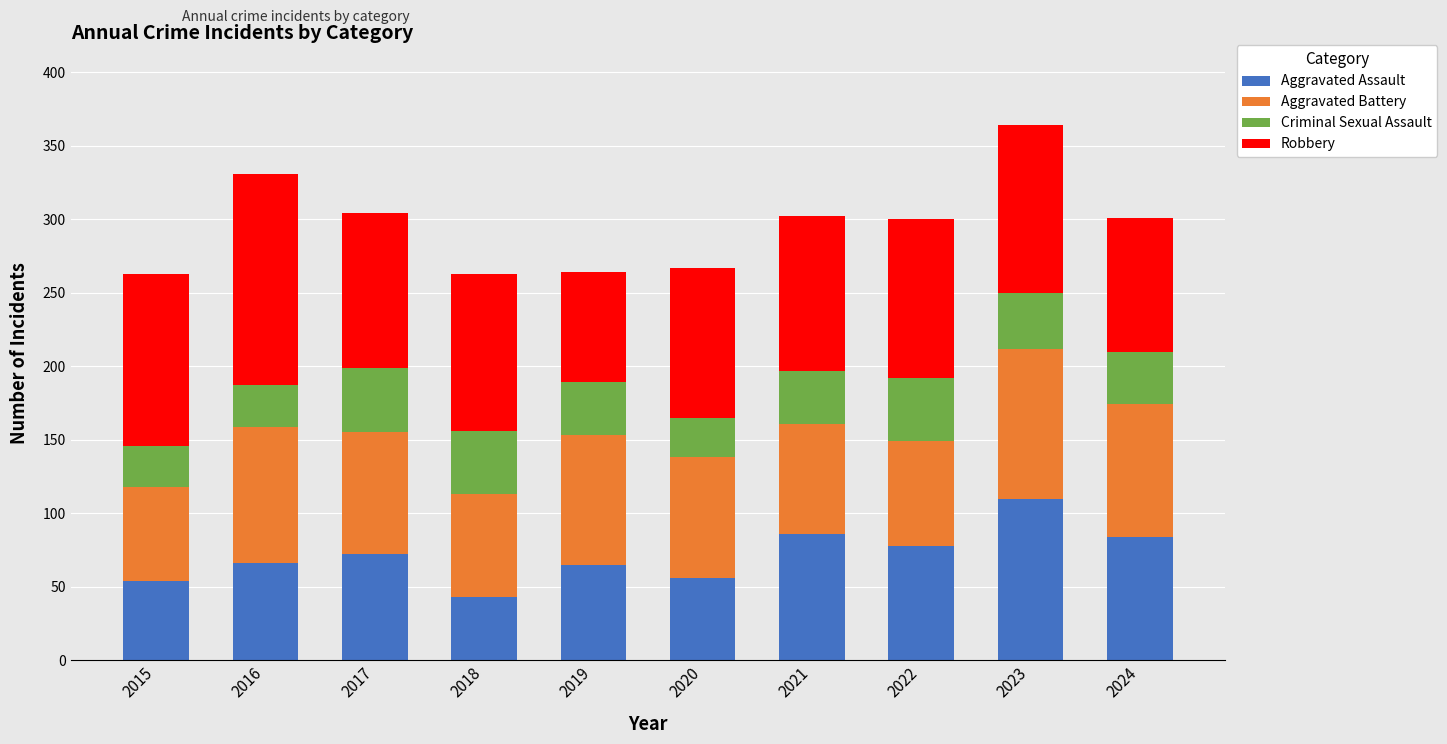

The value of Aggravated Assault at 2020 is 34. True or false?

False